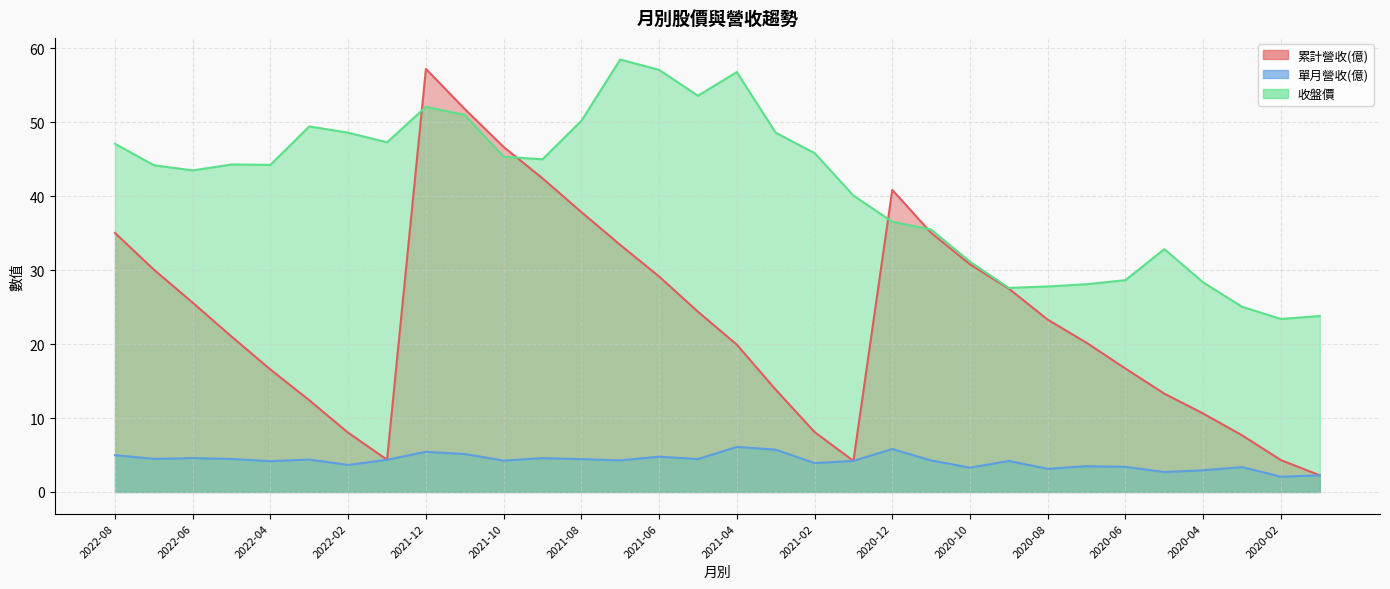

Rank the series by their maximum value, from lowest to highest.

單月營收(億), 累計營收(億), 收盤價